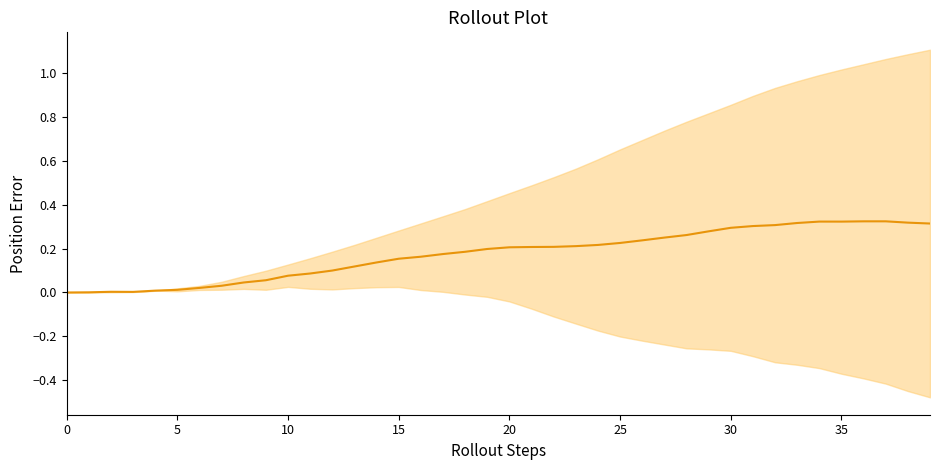

What is the difference between the maximum and minimum values?

0.3